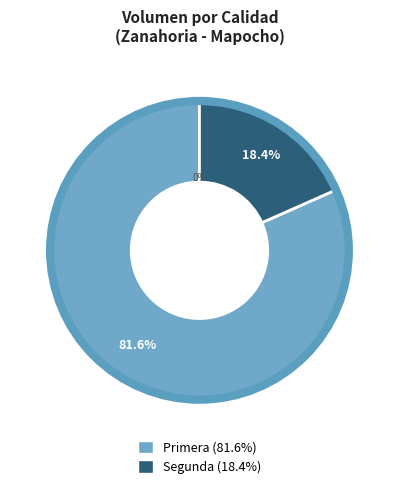

To the nearest percent, what percentage of the pie is Primera?

82%